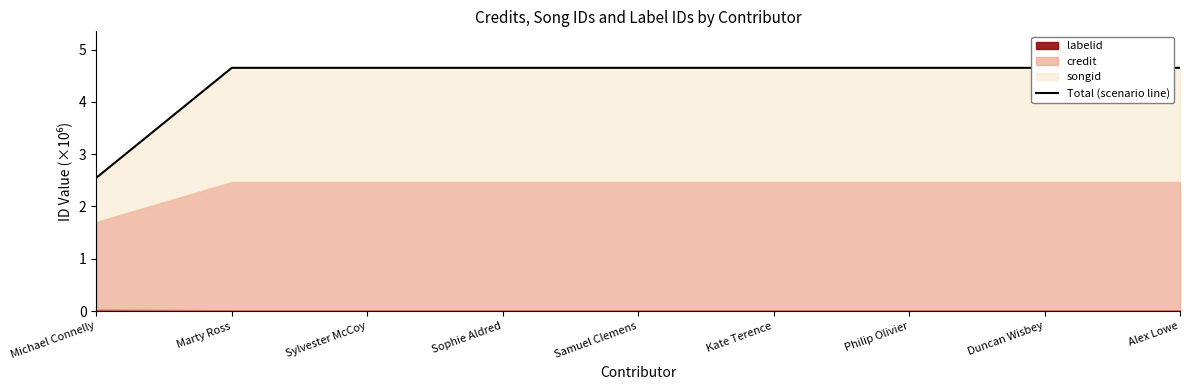

What value does the data have at Duncan Wisbey?

4.7